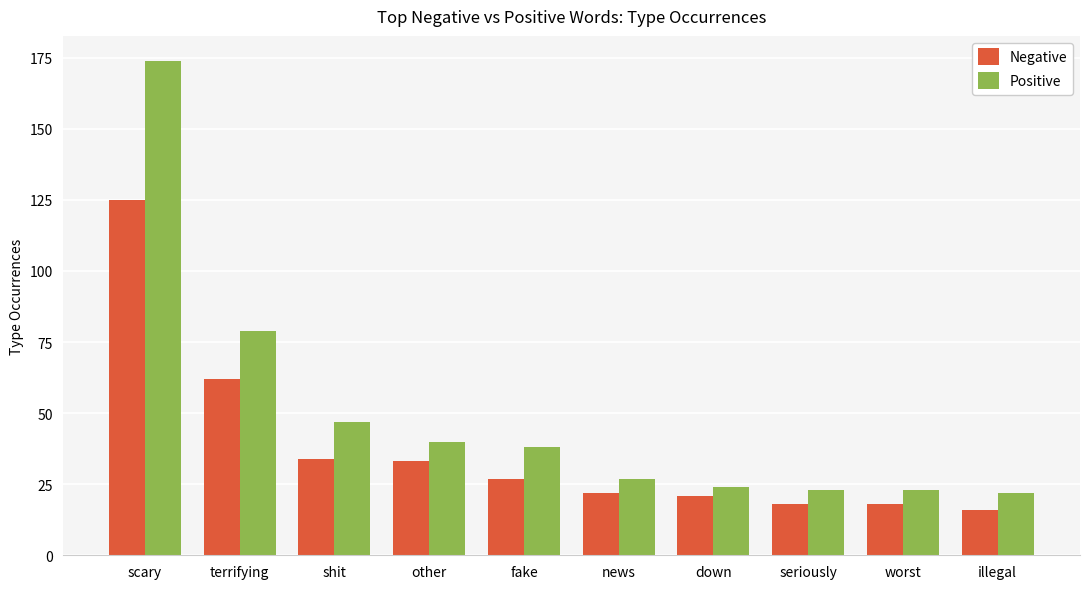

How many values in the Positive series are below 38?

5